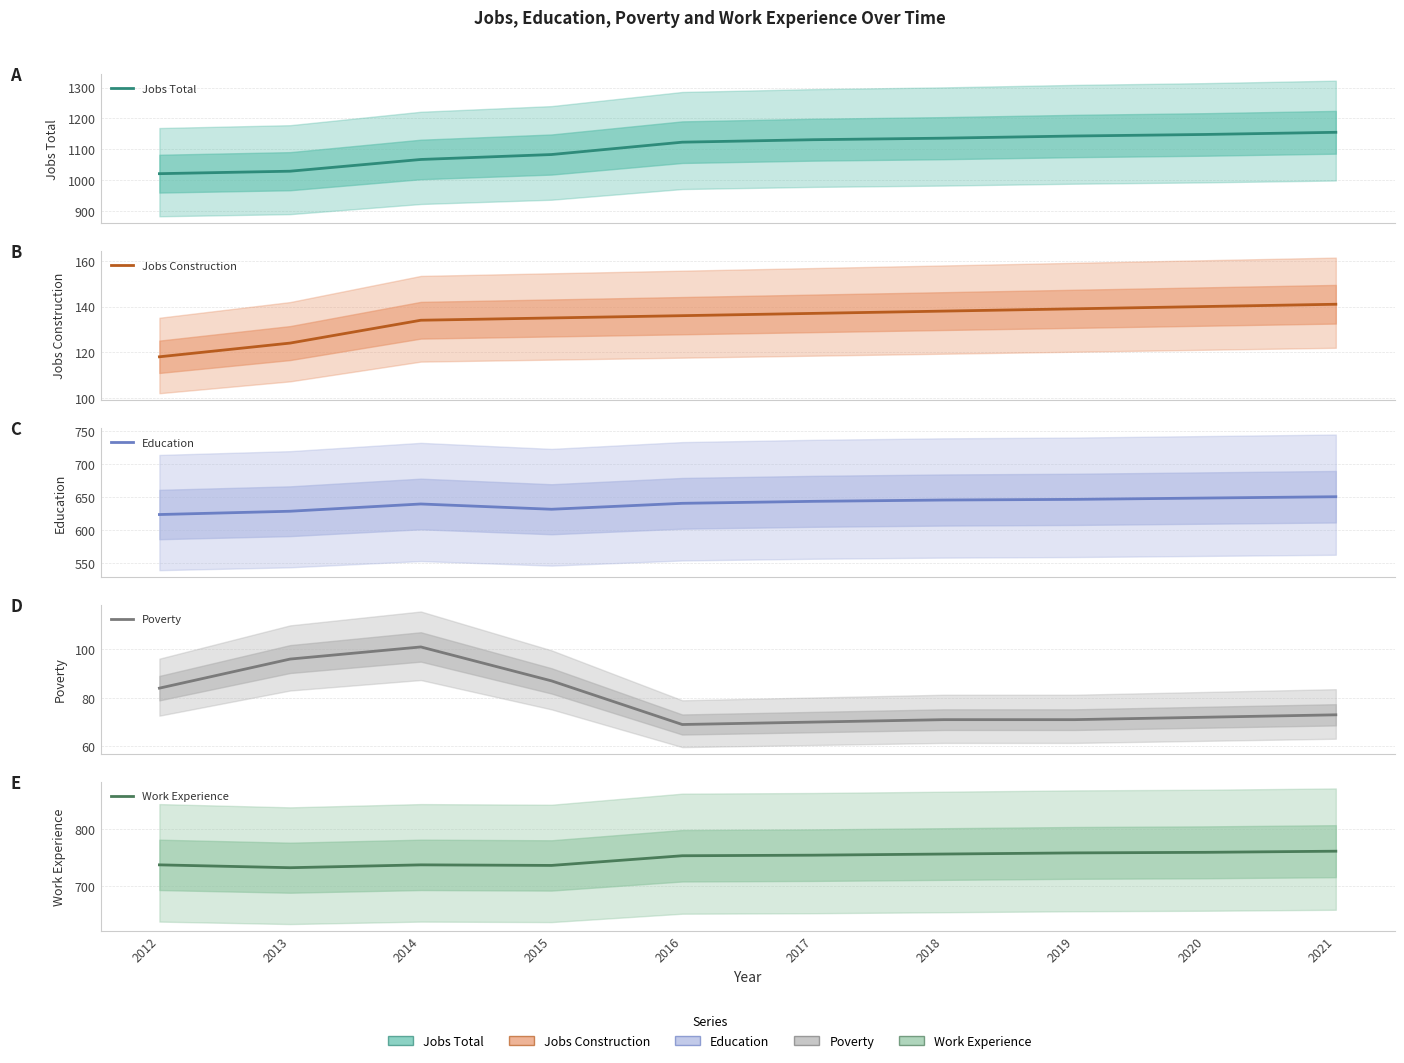

How many lines are shown in the chart?

5